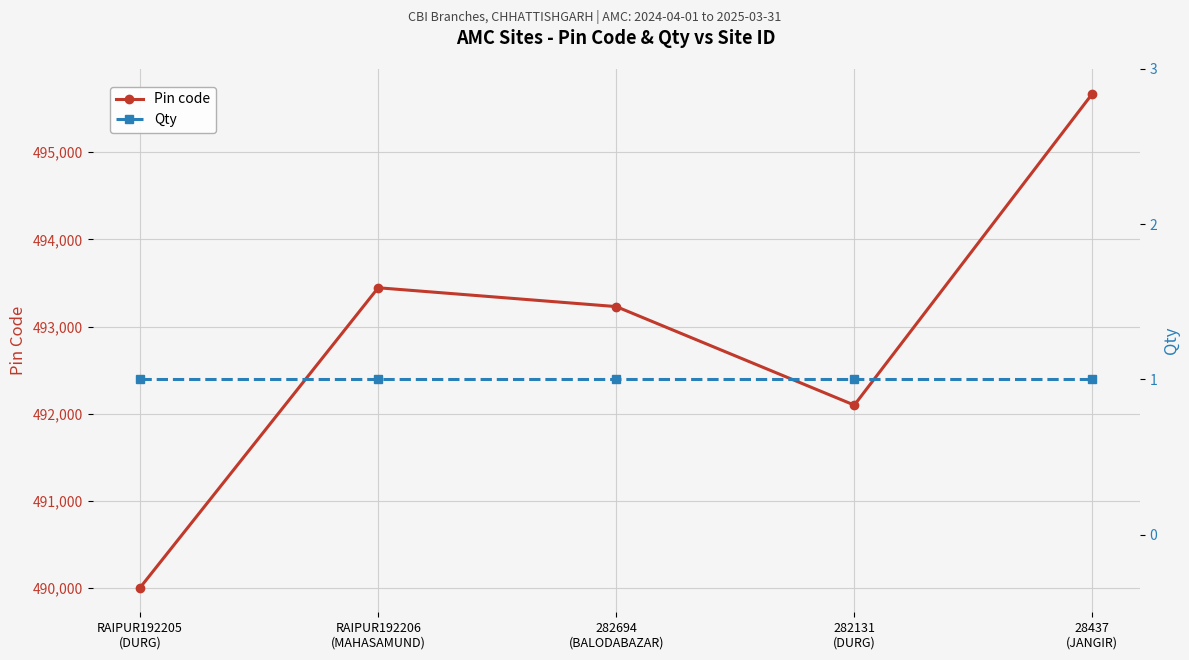

Reading right to left, list all the values displayed in this chart.

Pin code: 495671	492099	493229	493445	490006
Qty: 1	1	1	1	1